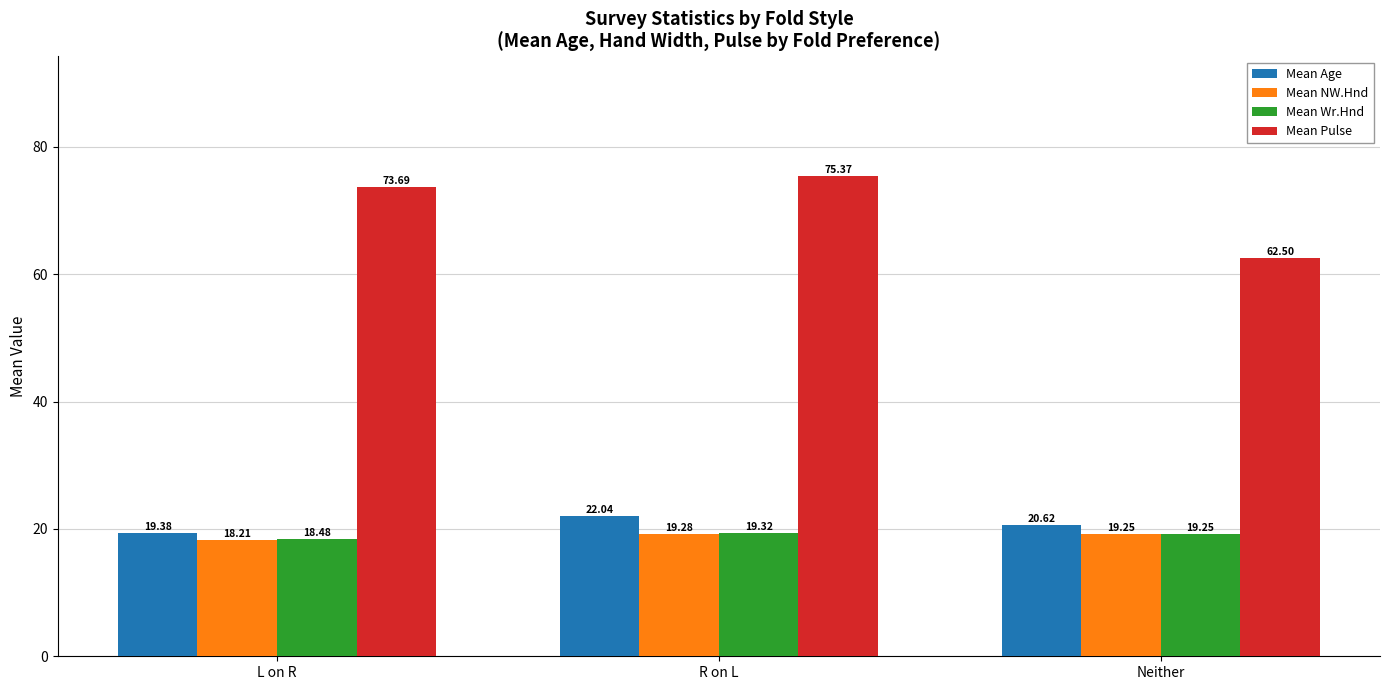

Count the number of categories in the chart.

3